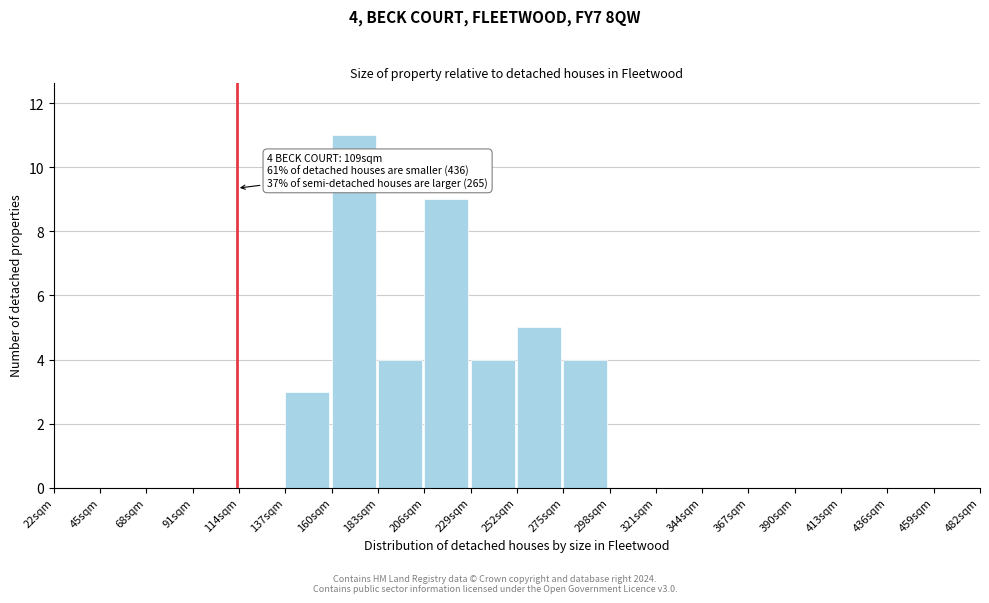

Over which range of the x-axis is the bar tallest?

160 to 183